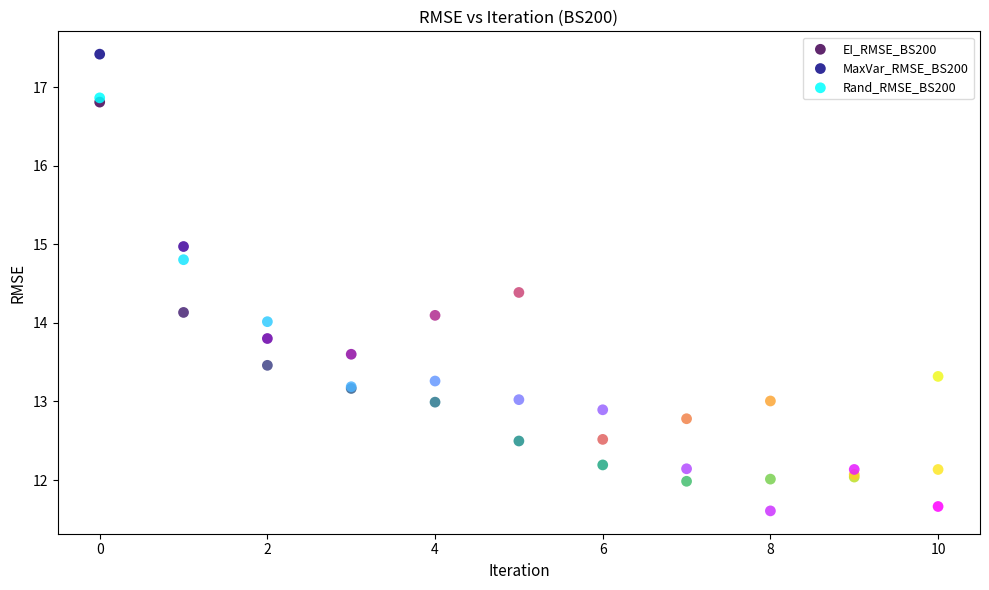

What are all the series names shown in the legend?

EI_RMSE_BS200, MaxVar_RMSE_BS200, Rand_RMSE_BS200